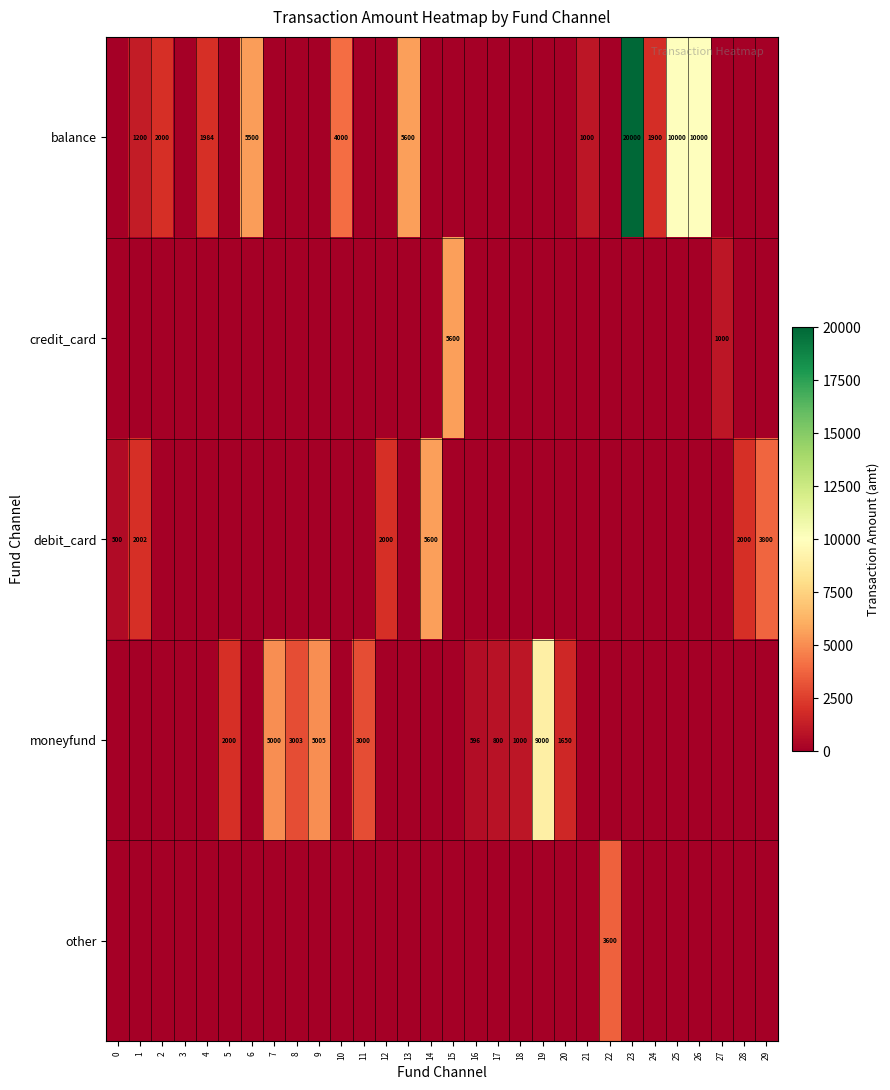

The balance series shows 10000 at 26. True or false?

True